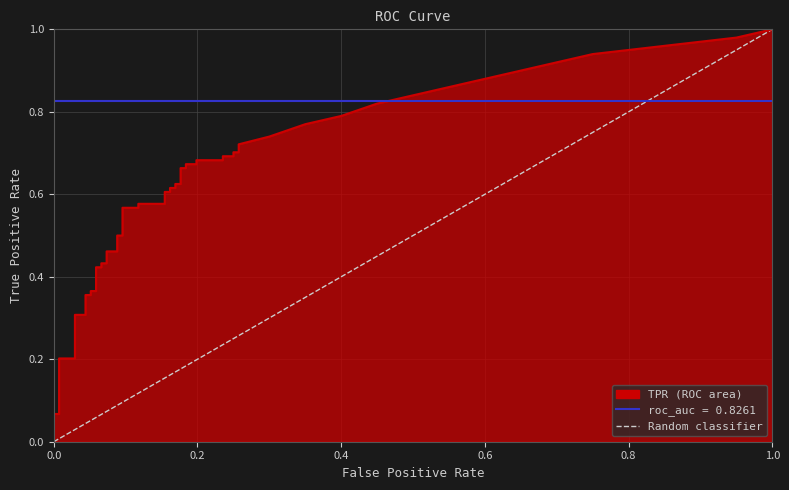

The value at 1.0 is 0. True or false?

False